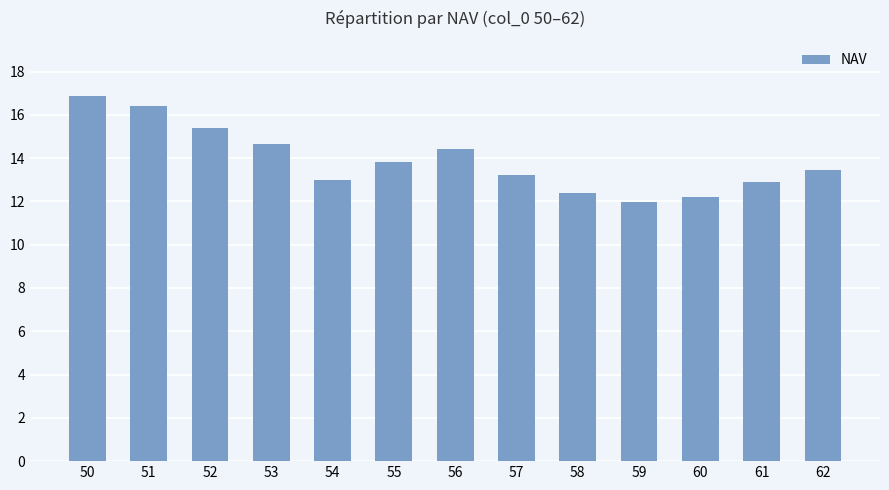

What is the approximate value at 57?

13.2